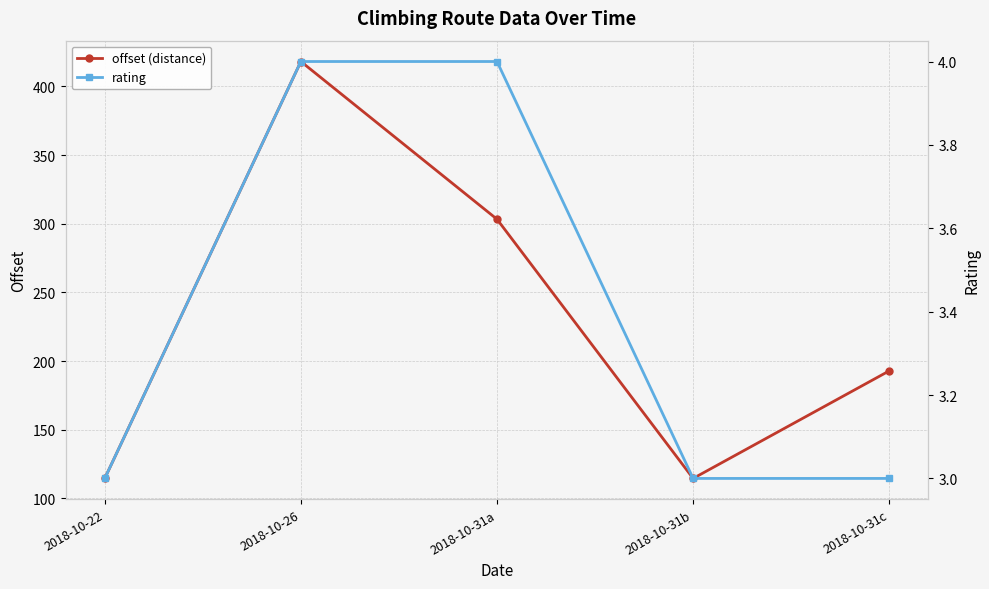

True or false: offset (distance) and rating intersect in this chart.

False